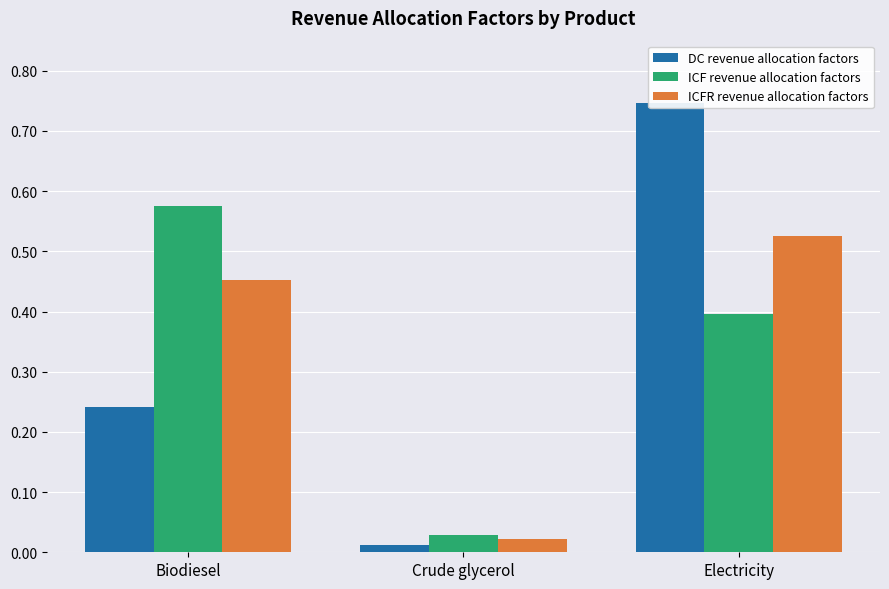

What is the sum of the DC revenue allocation factors values at Electricity and Biodiesel?

1.0